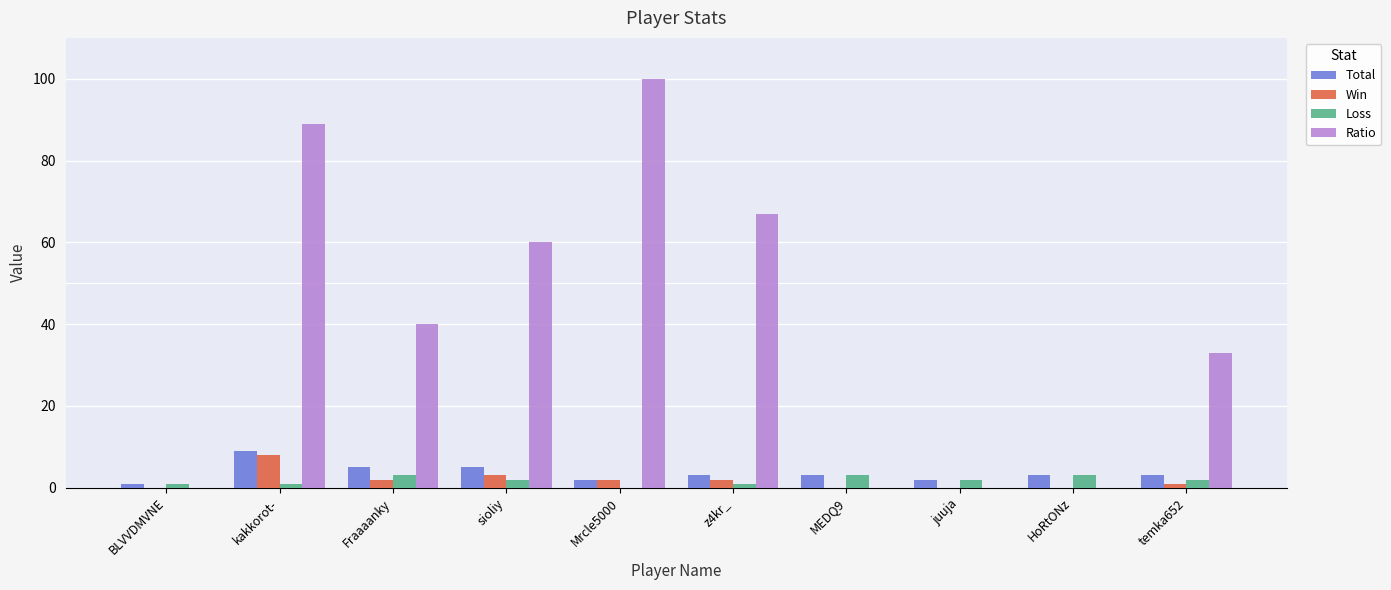

Count the number of data series in this chart.

4